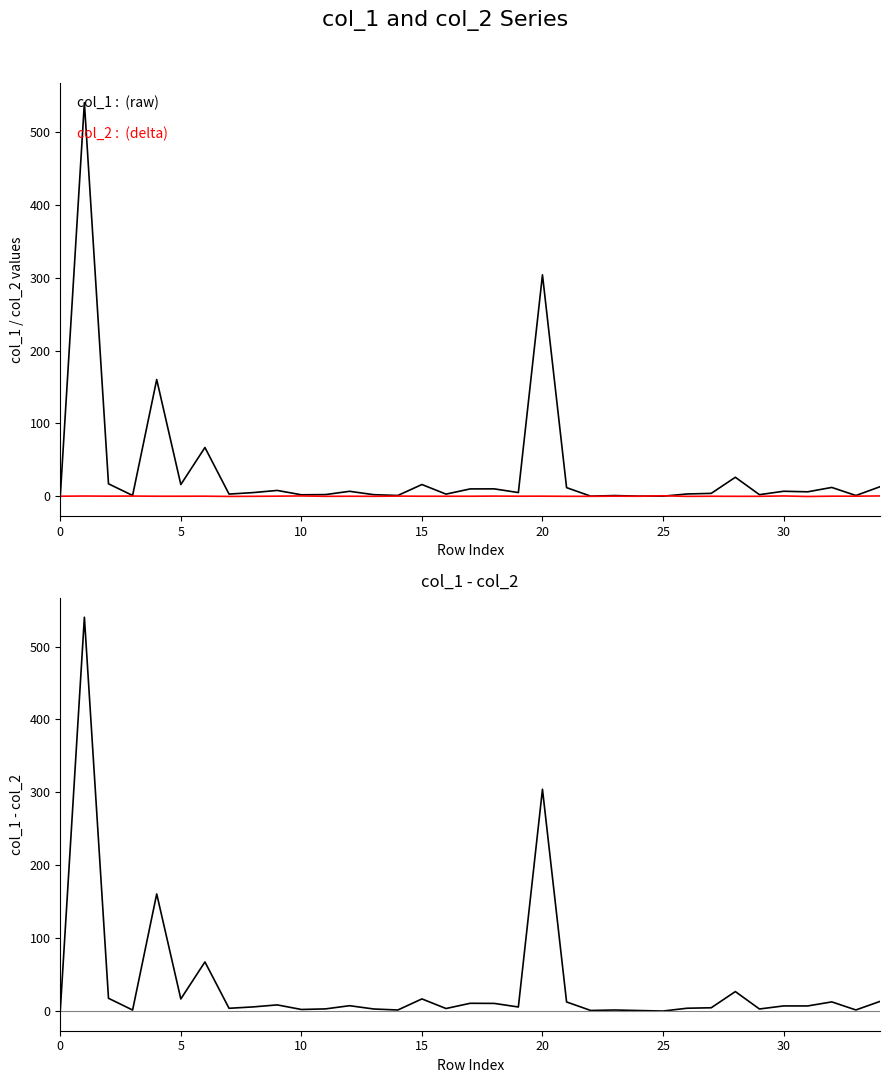

Which series has the widest spread of values?

col_1 - col_2